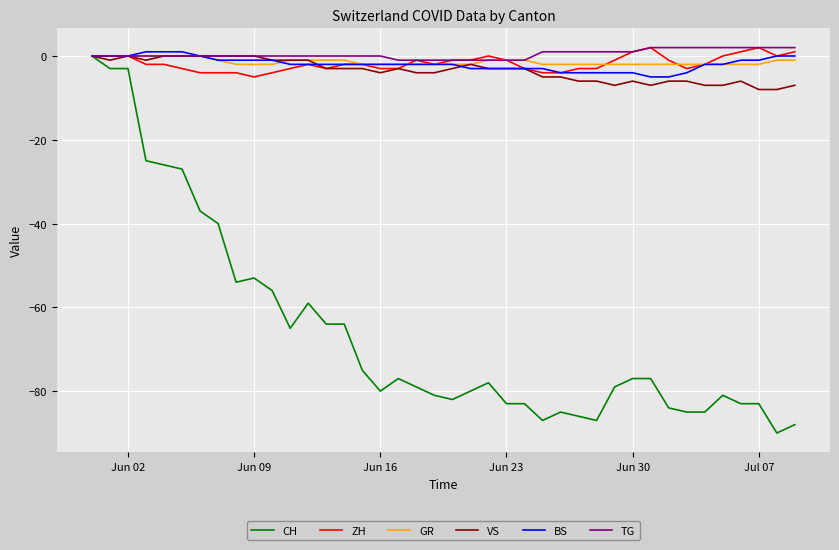

What is the average value of the BS series?

-2